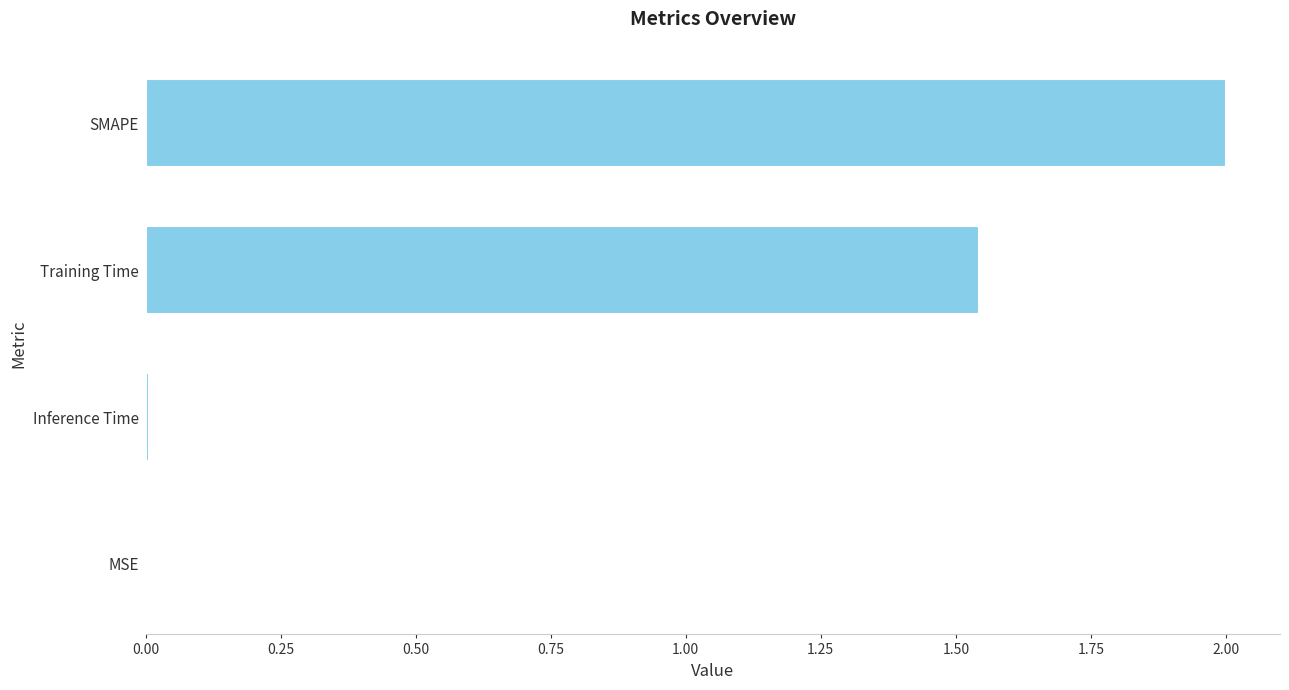

What is the sum of all values?

3.5